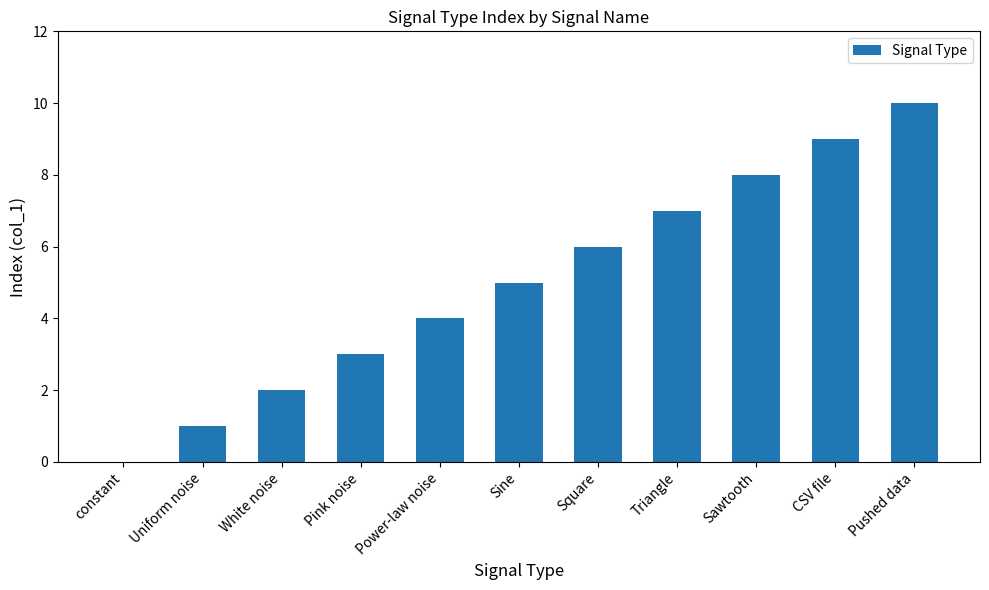

What is the sum of the values at Sawtooth and constant?

8